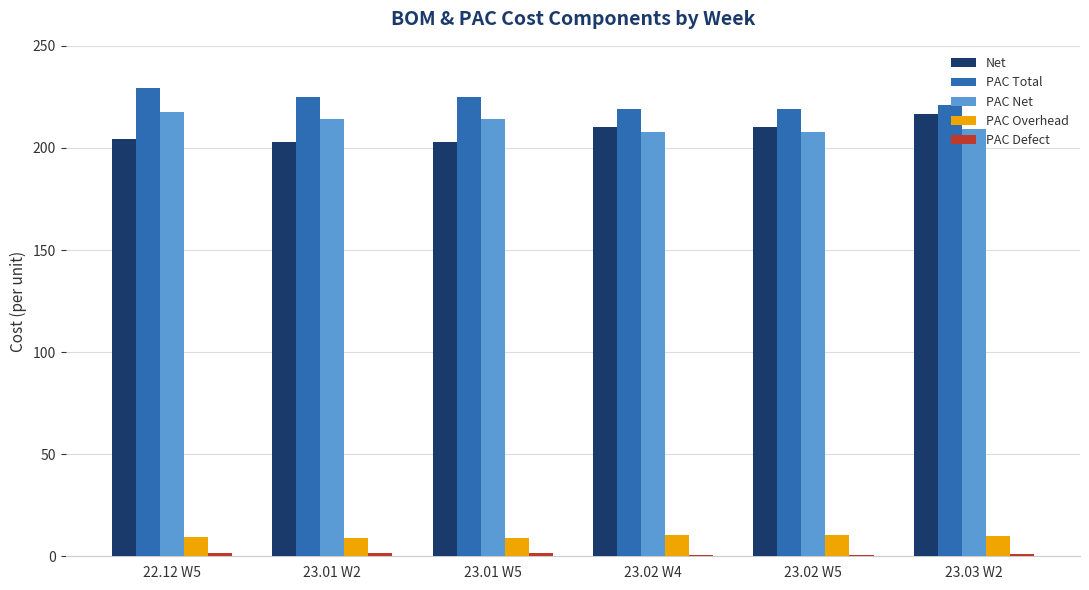

What is the maximum value shown in the chart?

229.3